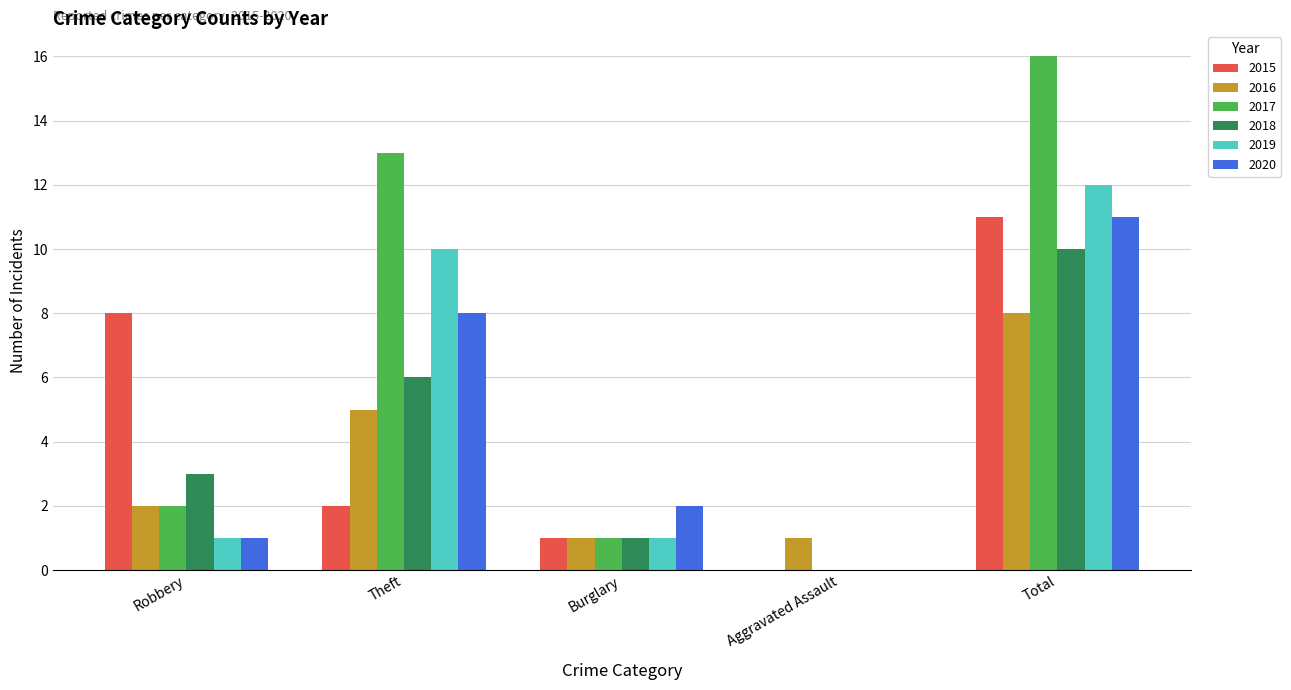

What is the sum of the 2018 values at Total and Aggravated Assault?

10